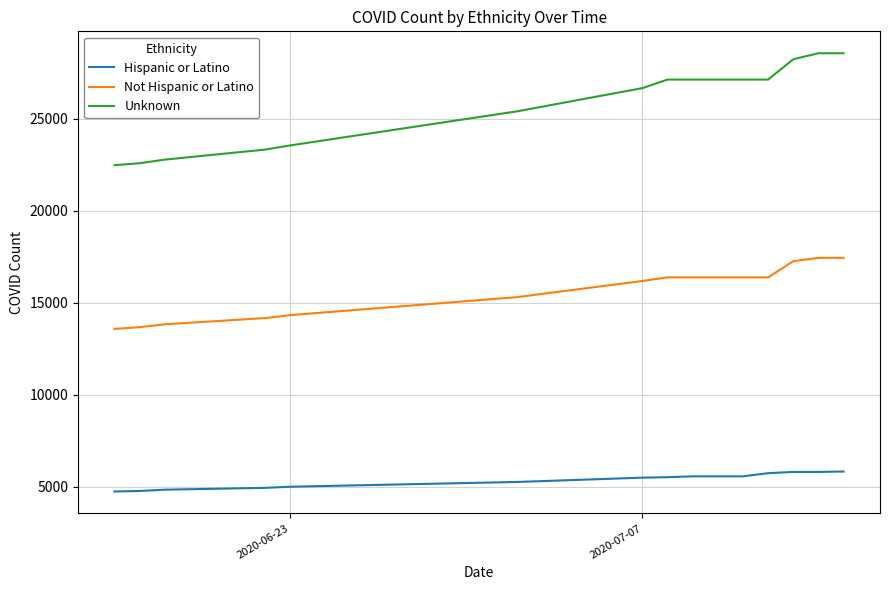

Which series has the largest range (max minus min)?

Unknown